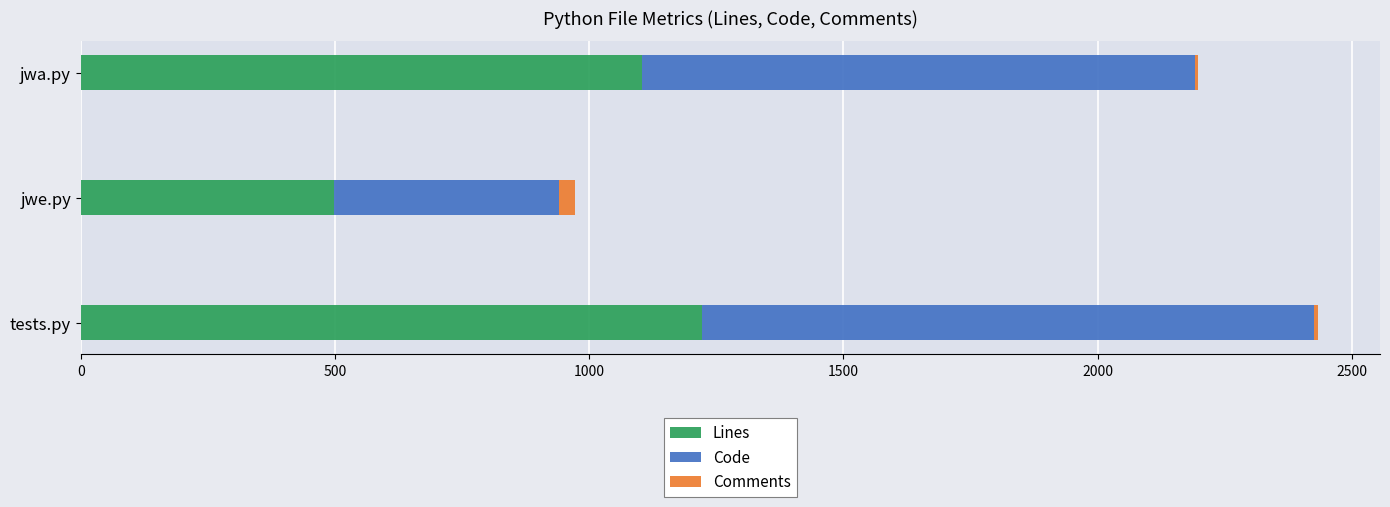

At which category is the sum across all series the highest?

tests.py